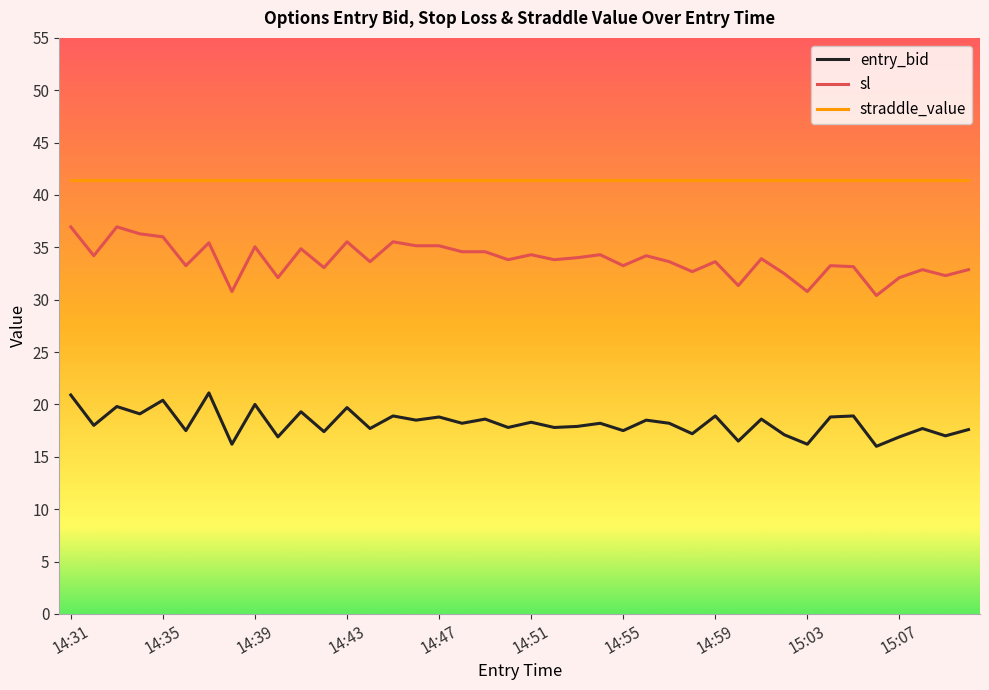

True or false: entry_bid and sl intersect in this chart.

False